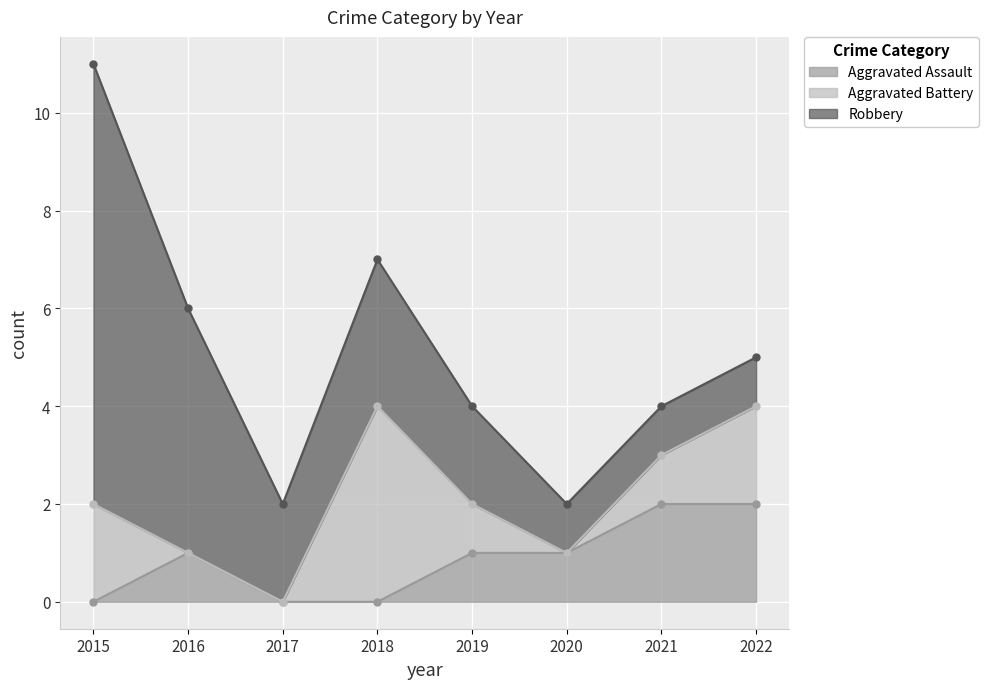

At 2018, list the series in order from largest to smallest.

Aggravated Battery, Robbery, Aggravated Assault